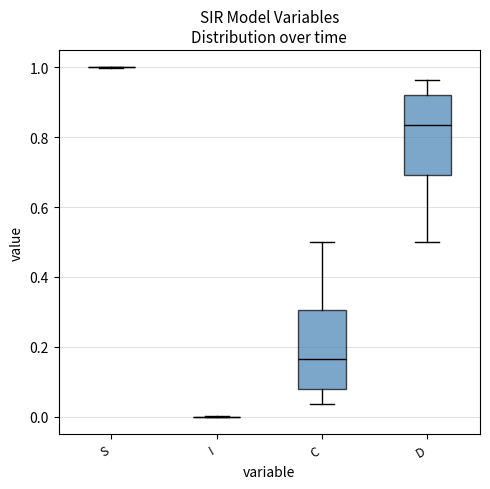

Where does the median line of the box for C sit on the y-axis? The values are not printed on the chart, so give them approximately, as read against the axis.

0.16